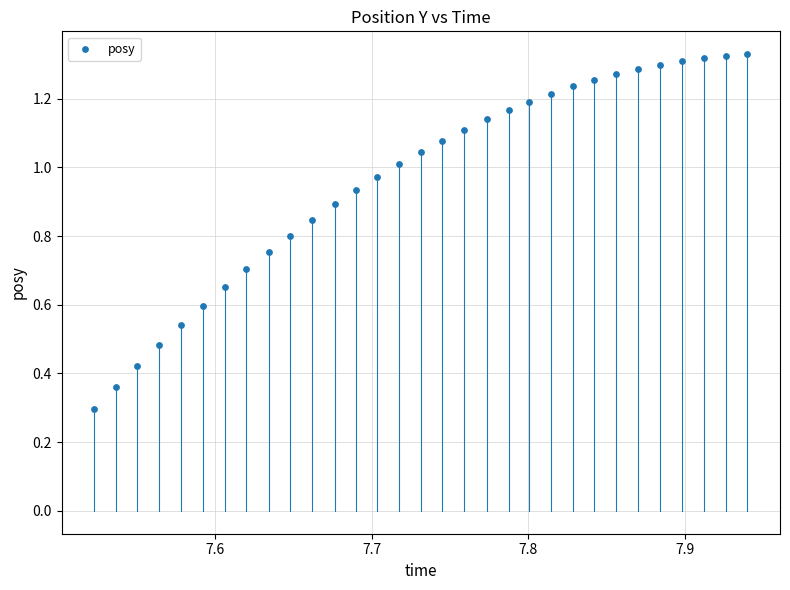

What Y value in the scatter plot is closest to 0?

0.3